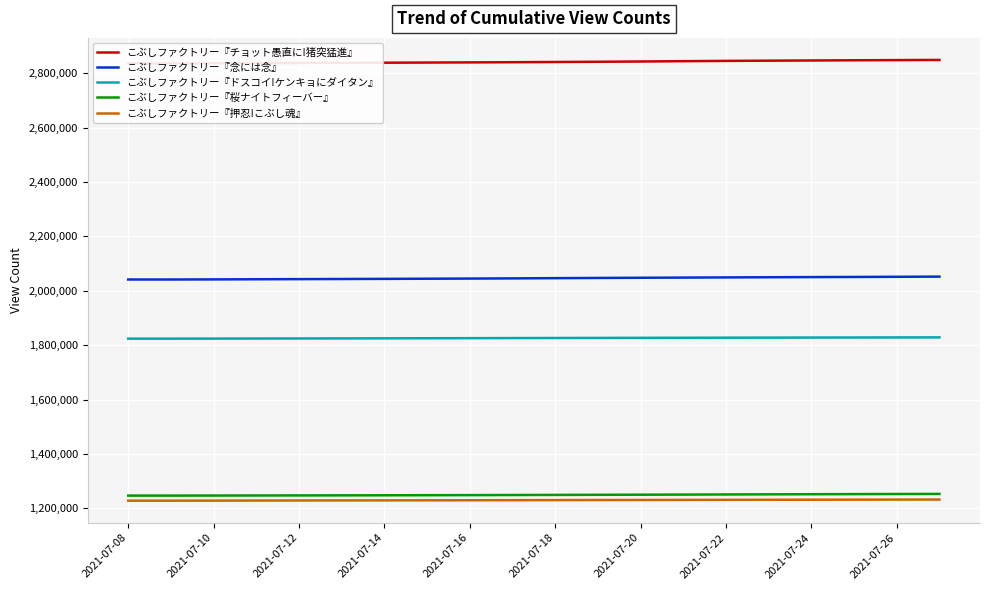

Count the number of categories in the chart.

20